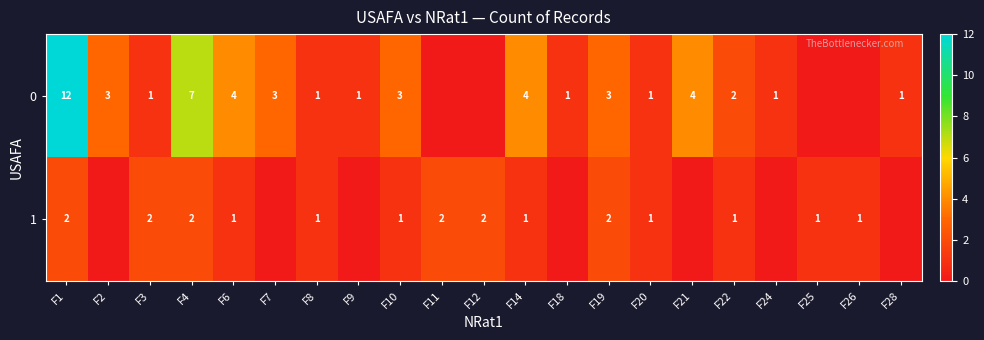

The 0 series shows 1 at F24. True or false?

True